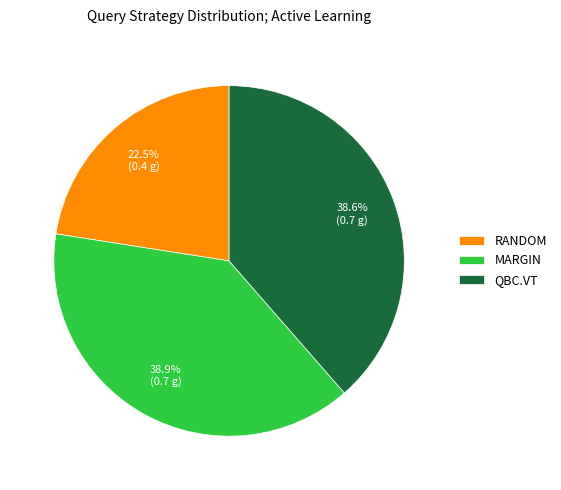

True or false: RANDOM accounts for 12% of the total.

False